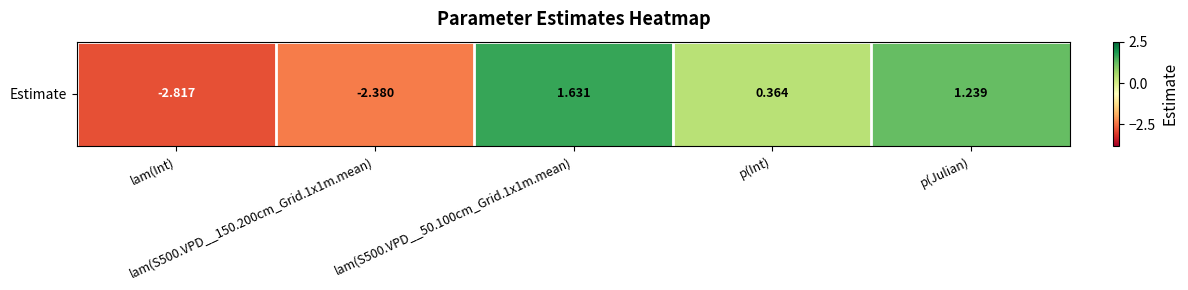

What is the ratio of the value at p(Int) to the value at lam(S500.VPD__50.100cm_Grid.1x1m.mean)?

0.2